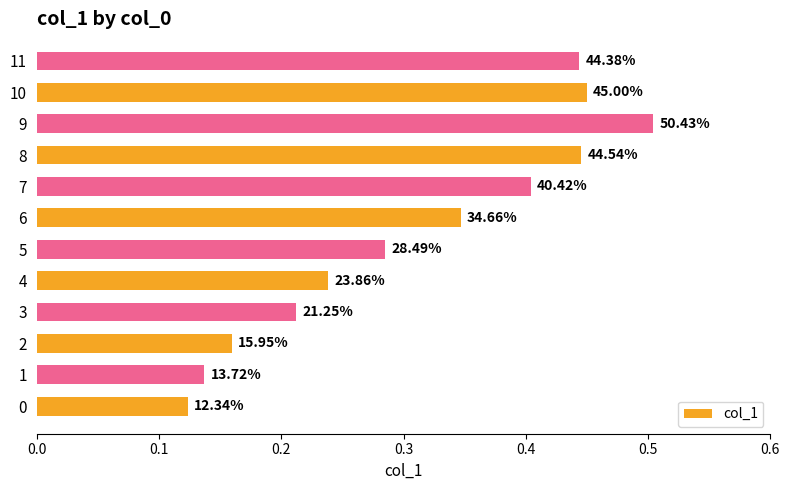

How many bars are there in total?

12